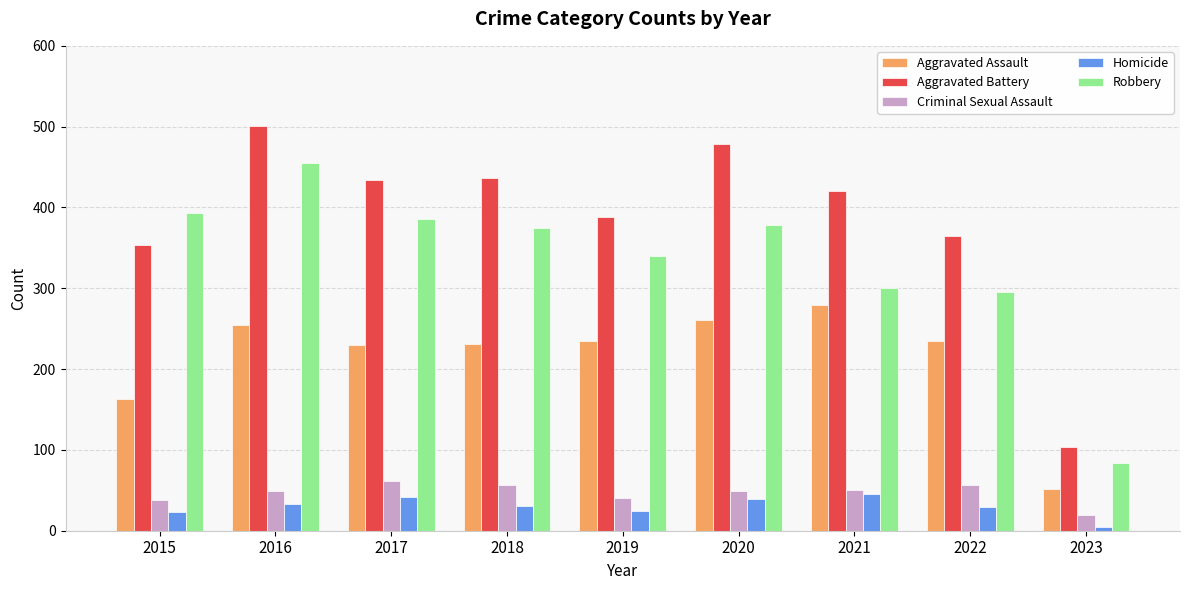

Between 2019 and 2020, which series saw the biggest shift?

Aggravated Battery